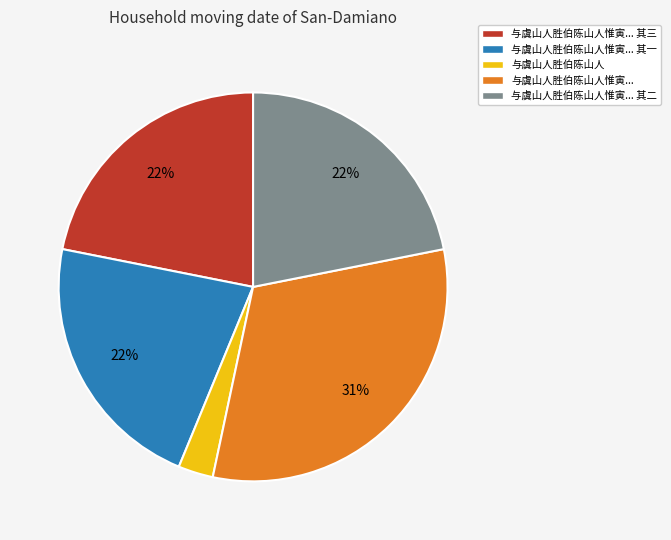

Is the sum of 与虞山人胜伯陈山人惟寅... 其三 and 与虞山人胜伯陈山人惟寅... greater than half?

Yes